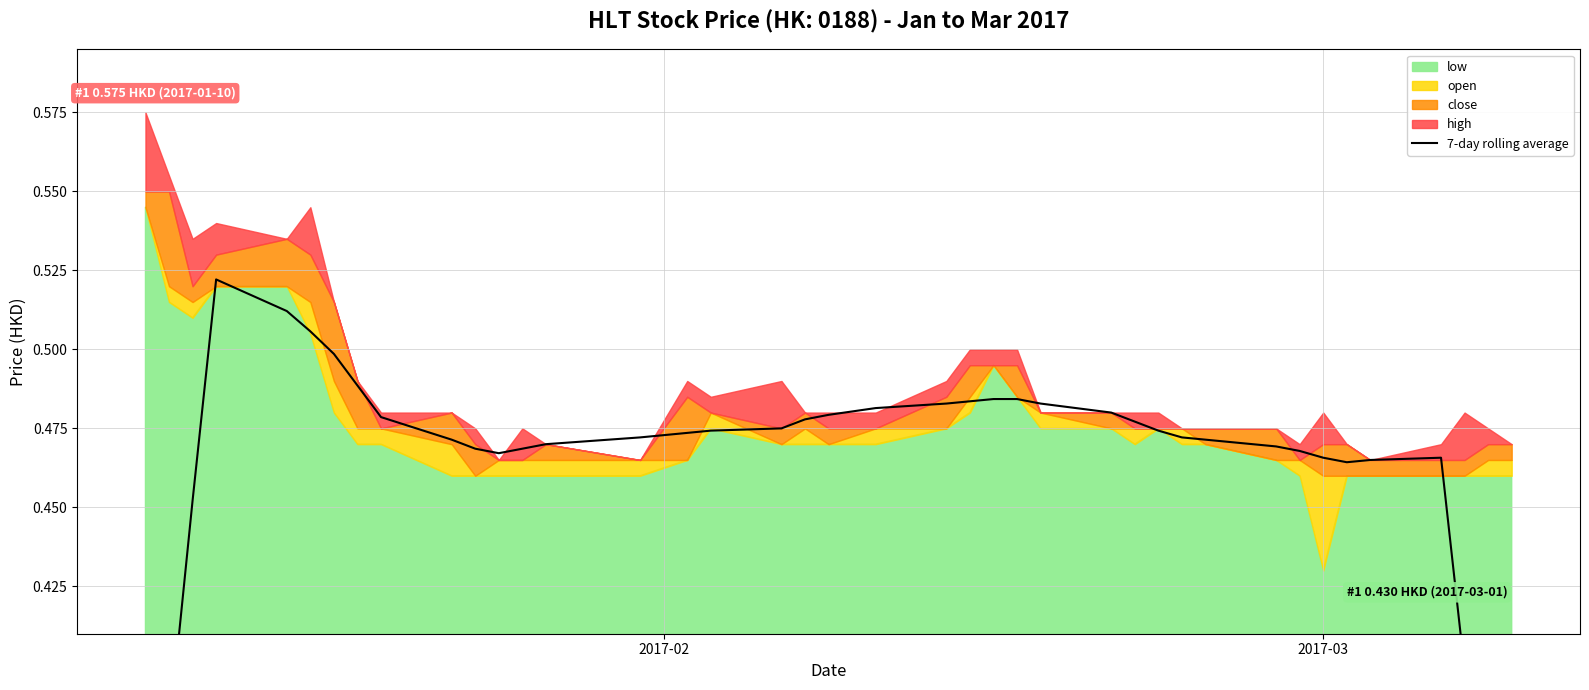

Is it true that the value at 27 is 0.3?

False